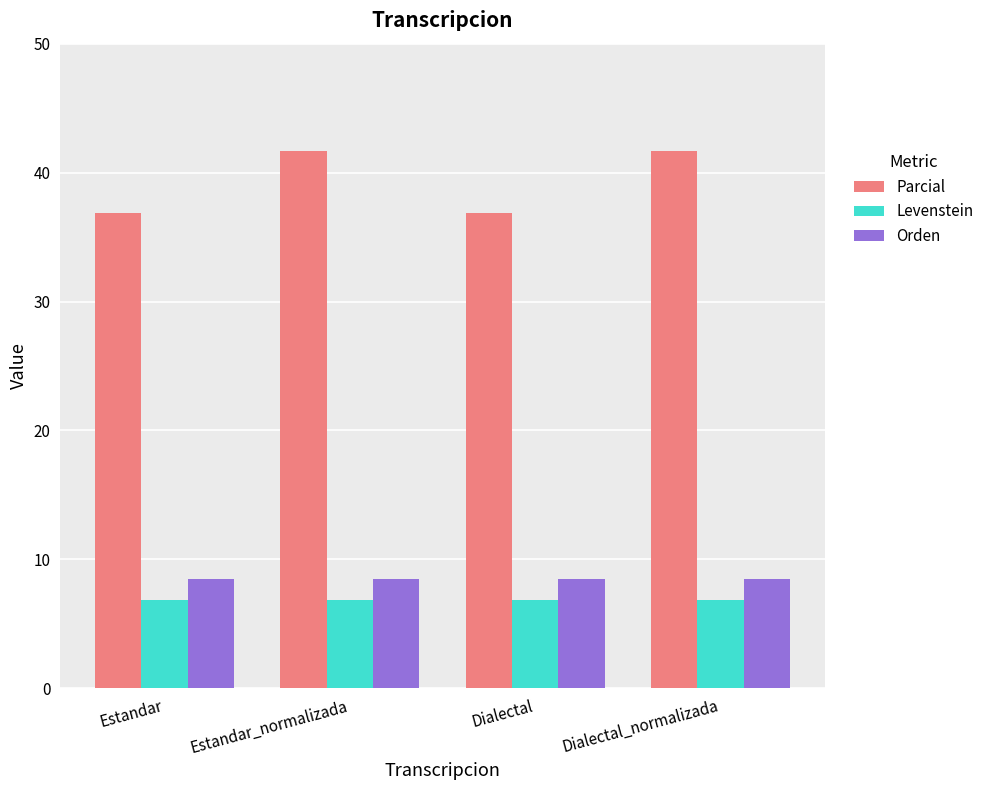

Which series has the widest spread of values?

Parcial